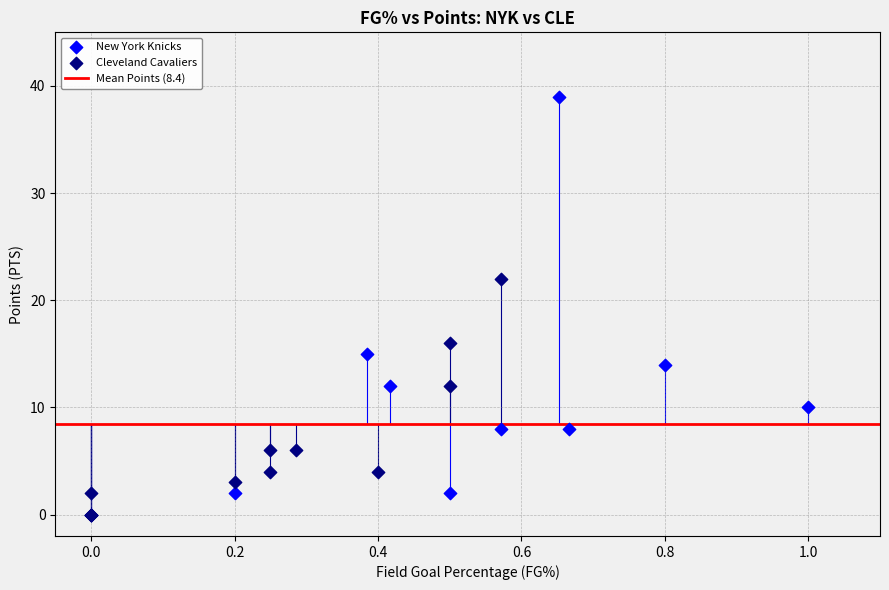

Which series has the largest Y range (max minus min)?

New York Knicks